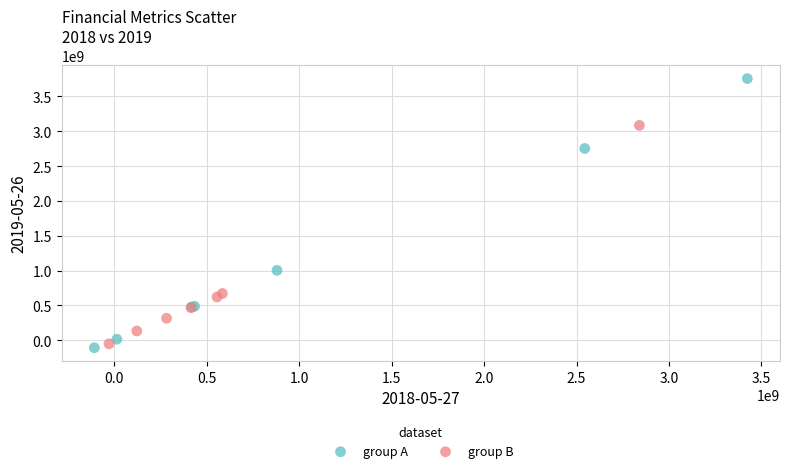

Which series contains the highest Y value?

group A